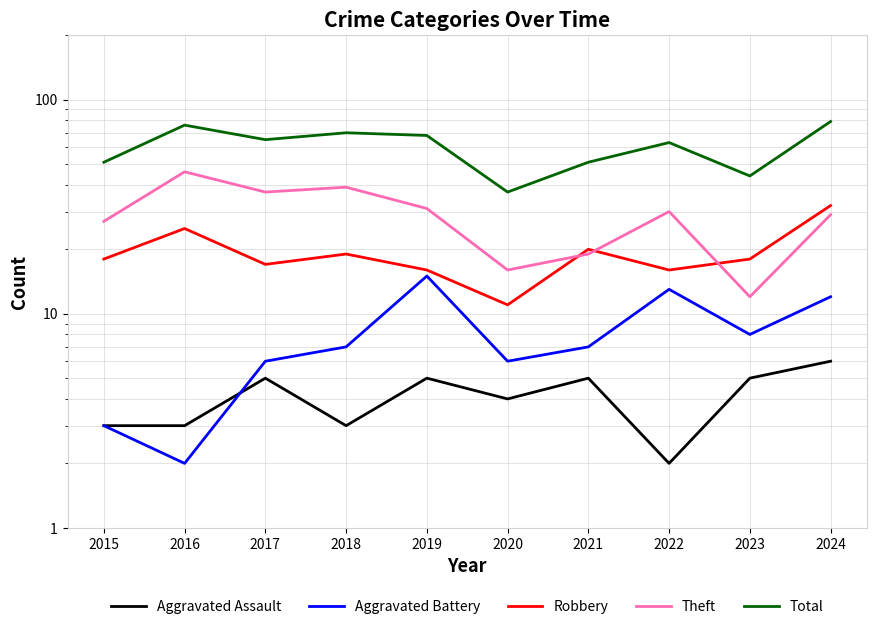

How many distinct data groups are displayed?

5